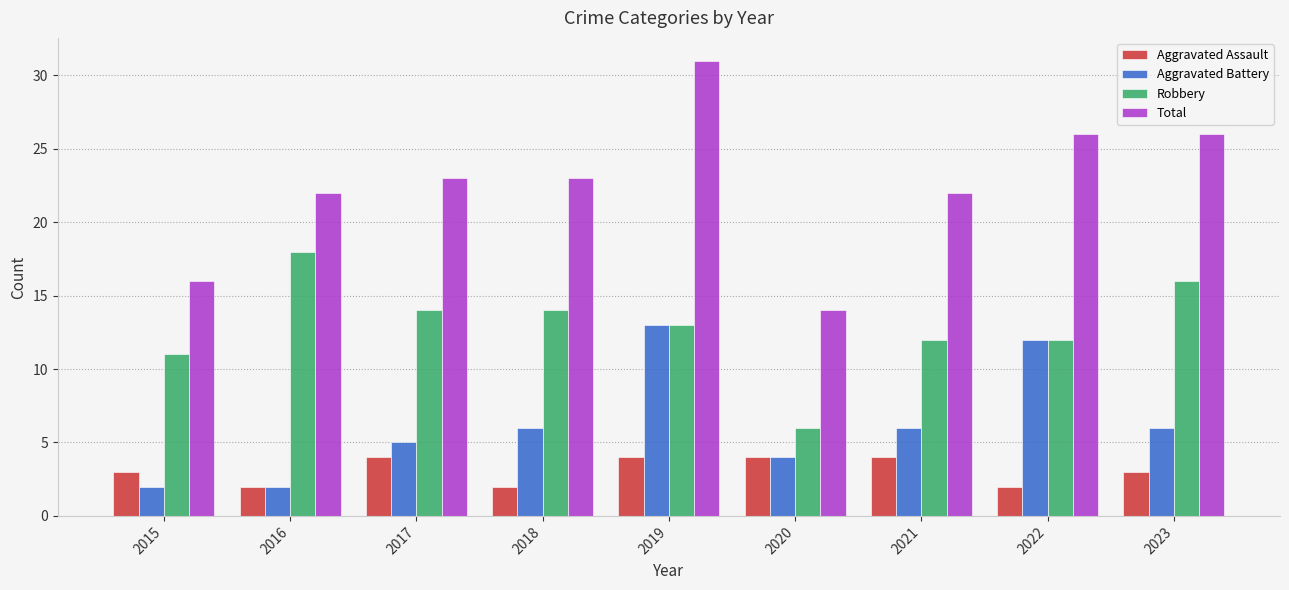

What is the value of the Aggravated Battery bar at the 8th from the left?

12